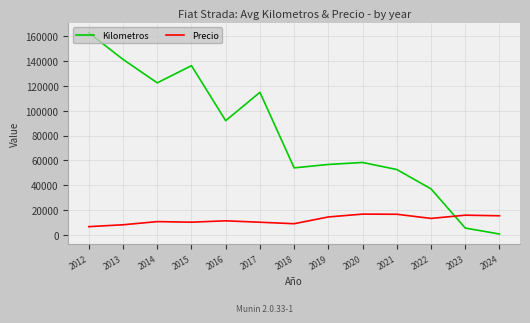

List the series in order of their overall mean, lowest first.

Precio, Kilometros